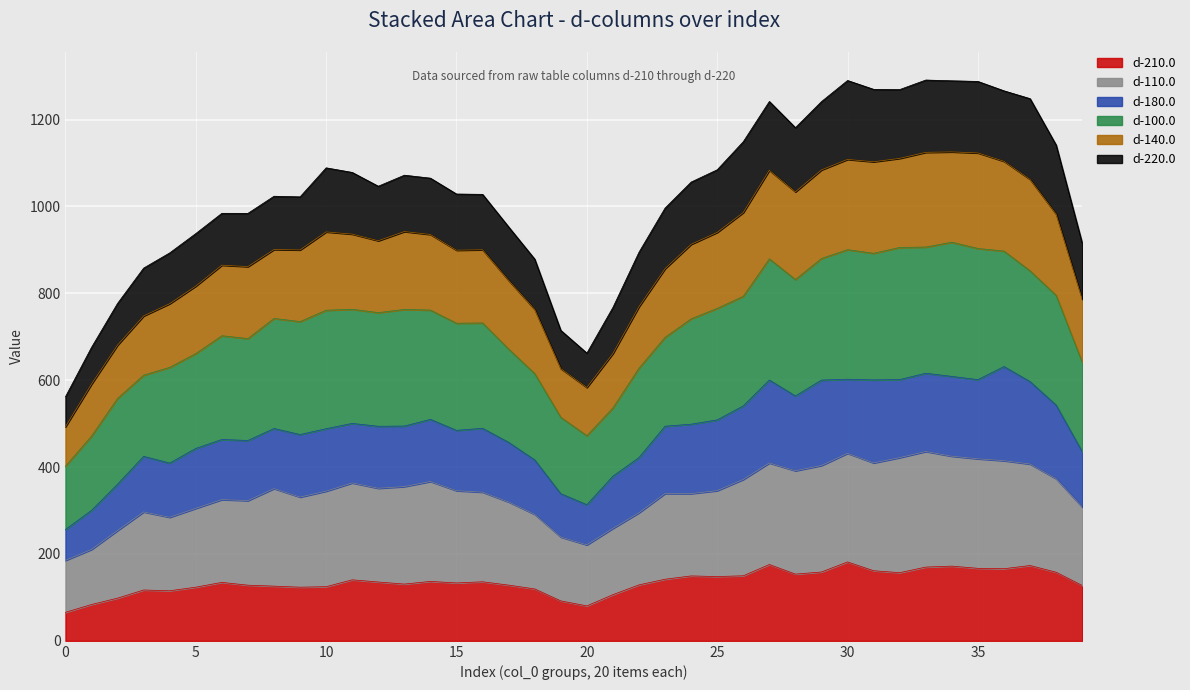

In d-210.0, how many points are higher than both neighbors (excluding endpoints)?

10